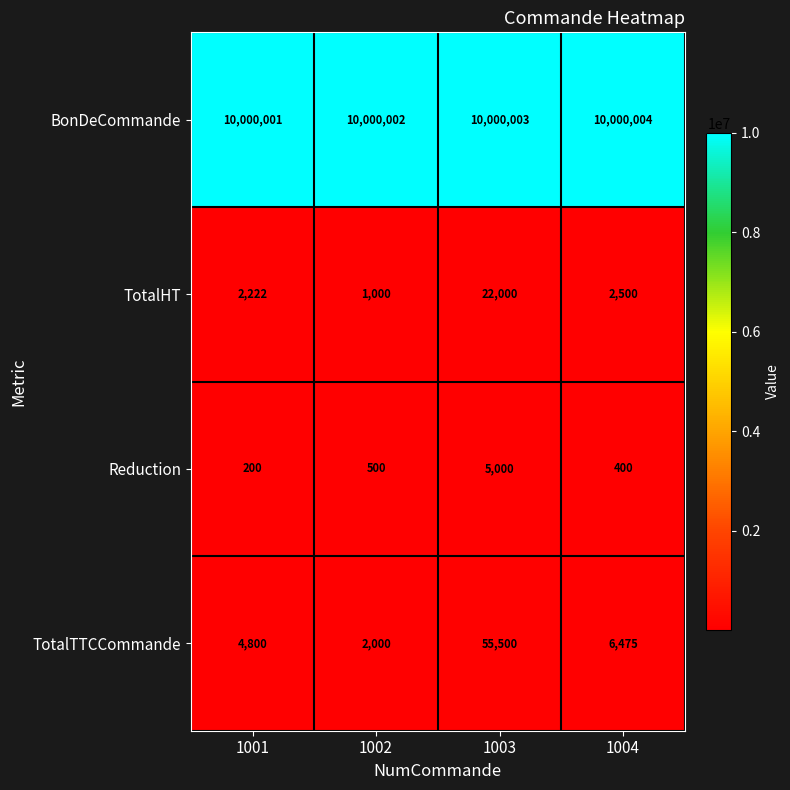

Which series has the largest total across all categories?

BonDeCommande